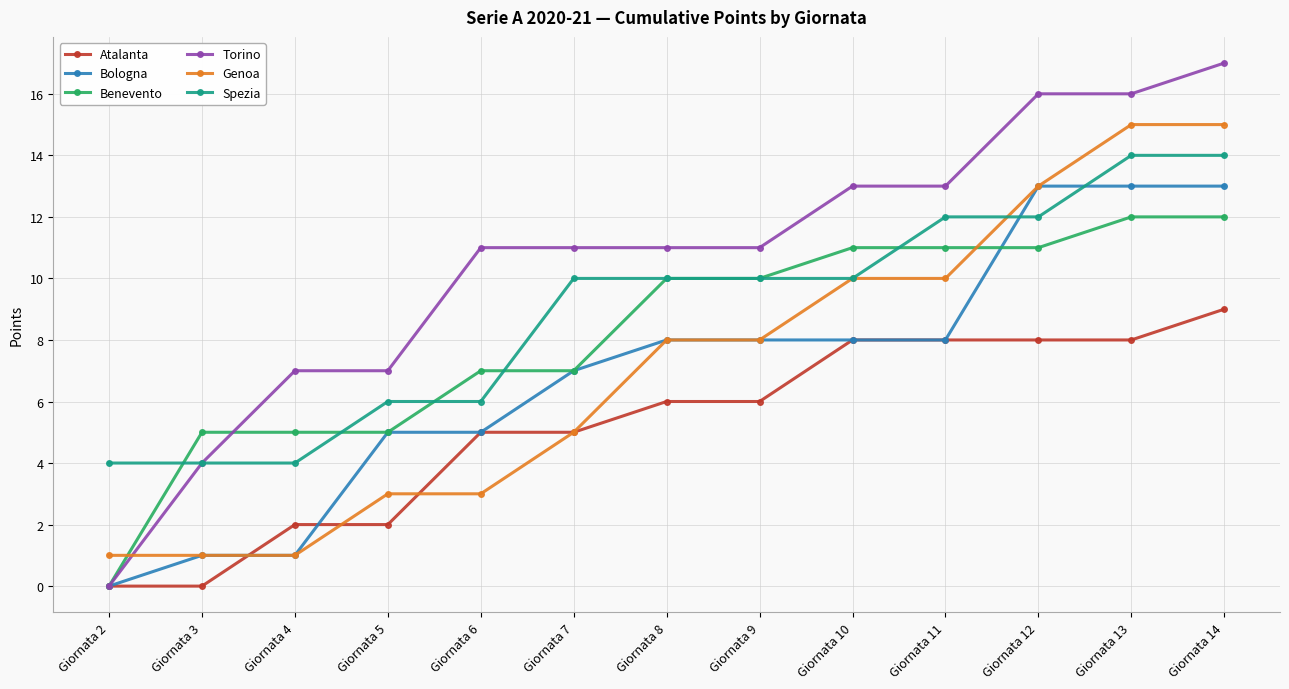

At how many categories does at least one series exceed 15?

3